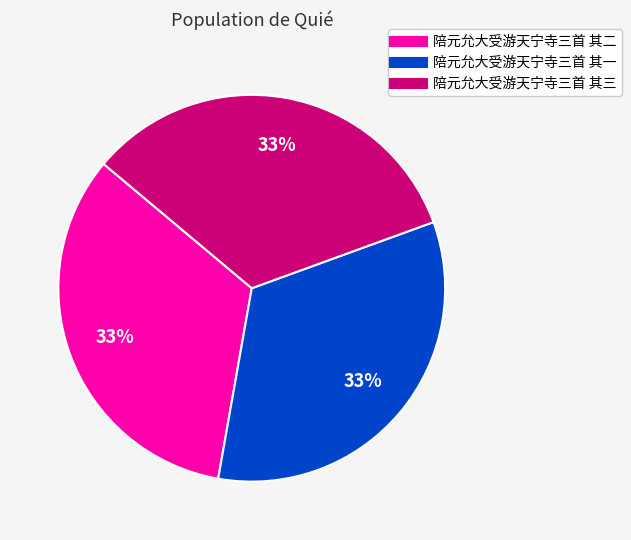

Combined, do 陪元允大受游天宁寺三首 其一 and 陪元允大受游天宁寺三首 其二 account for over 50%?

Yes